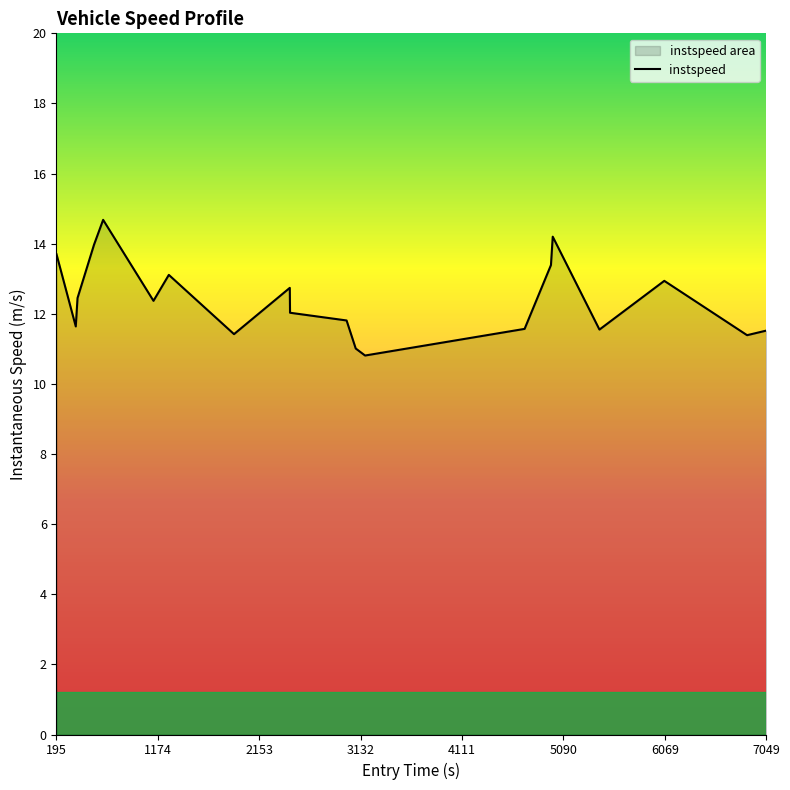

What is the minimum value shown in the chart?

10.8